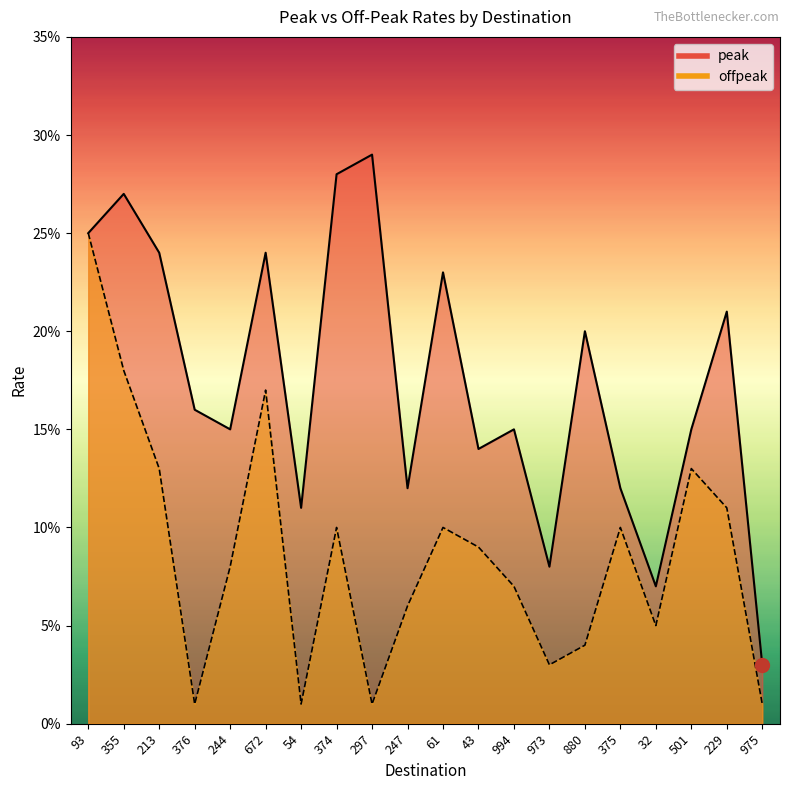

True or false: offpeak has a value of 0.1 at 43.

True